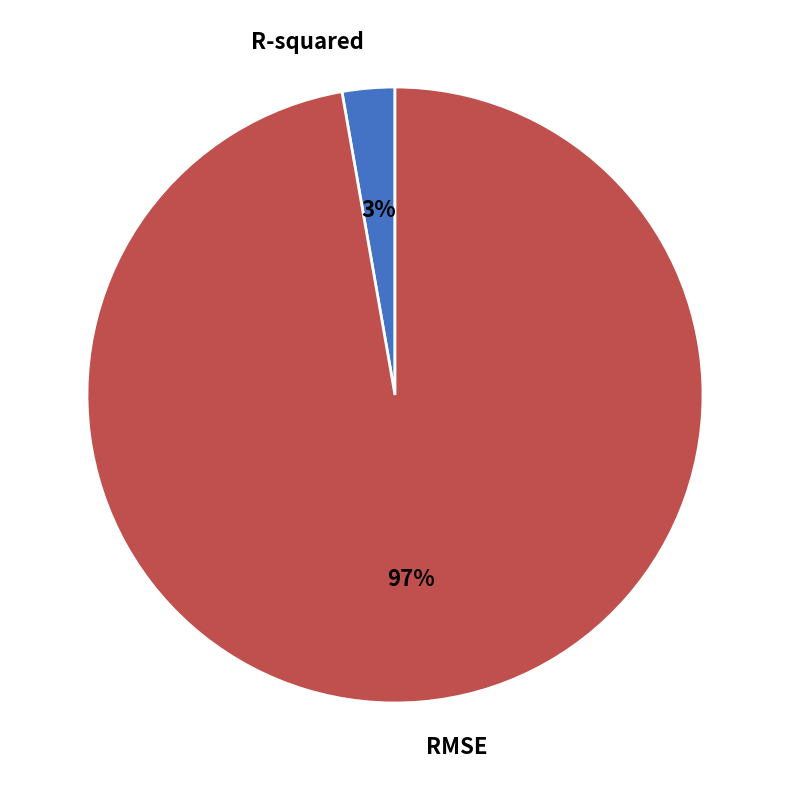

To the nearest percent, what is the difference between the R-squared and RMSE slice percentages?

94%